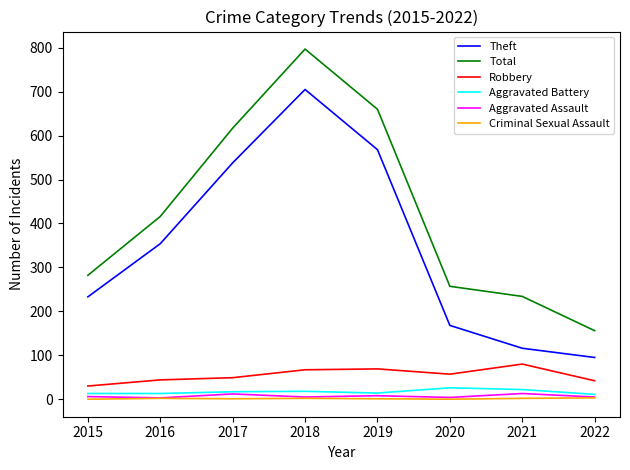

What is the sum of the Aggravated Battery values at 2018 and 2022?

29